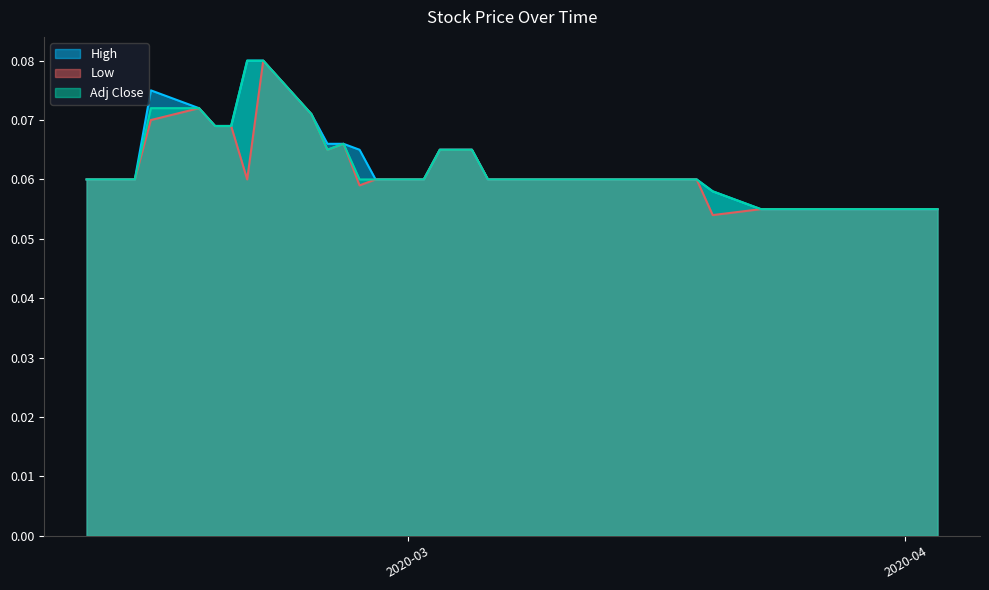

How many lines are shown in the chart?

3